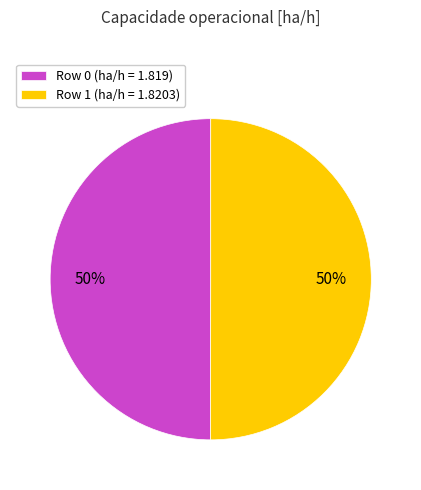

Is it true that Row 1 (ha/h = 1.8203) is 45% of the pie?

False